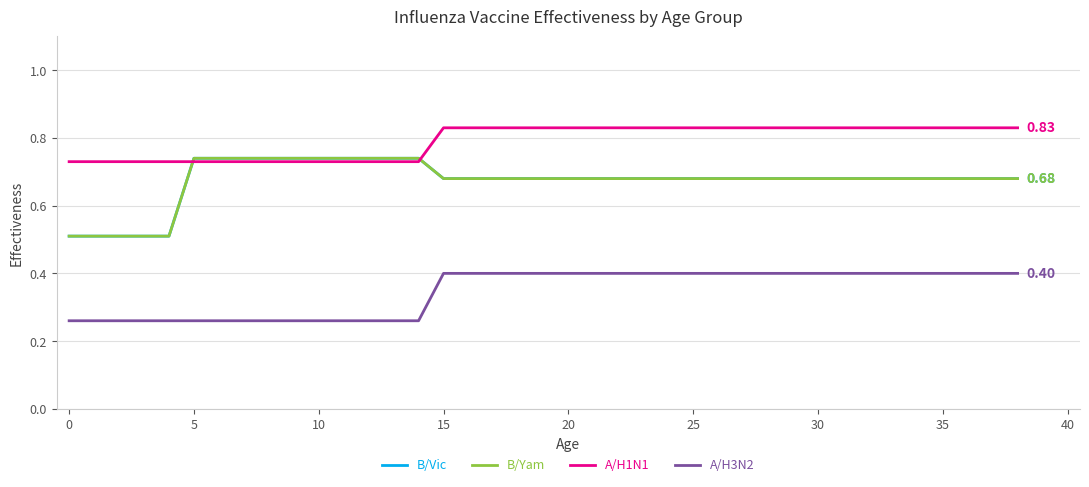

True or false: A/H1N1 has more than 0 points higher than both neighbors.

False